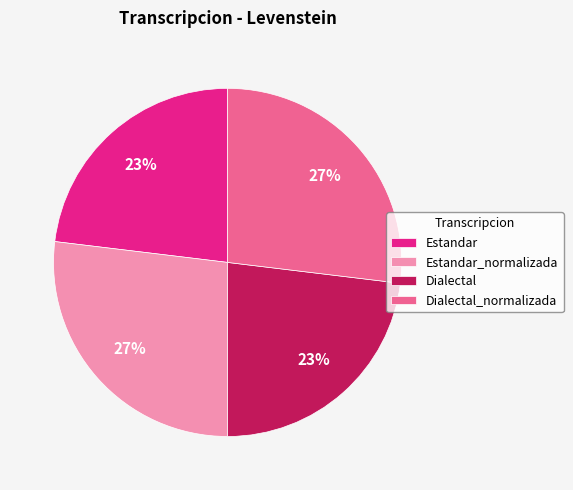

Approximately how many times larger is the value at Dialectal compared to Dialectal_normalizada?

0.9